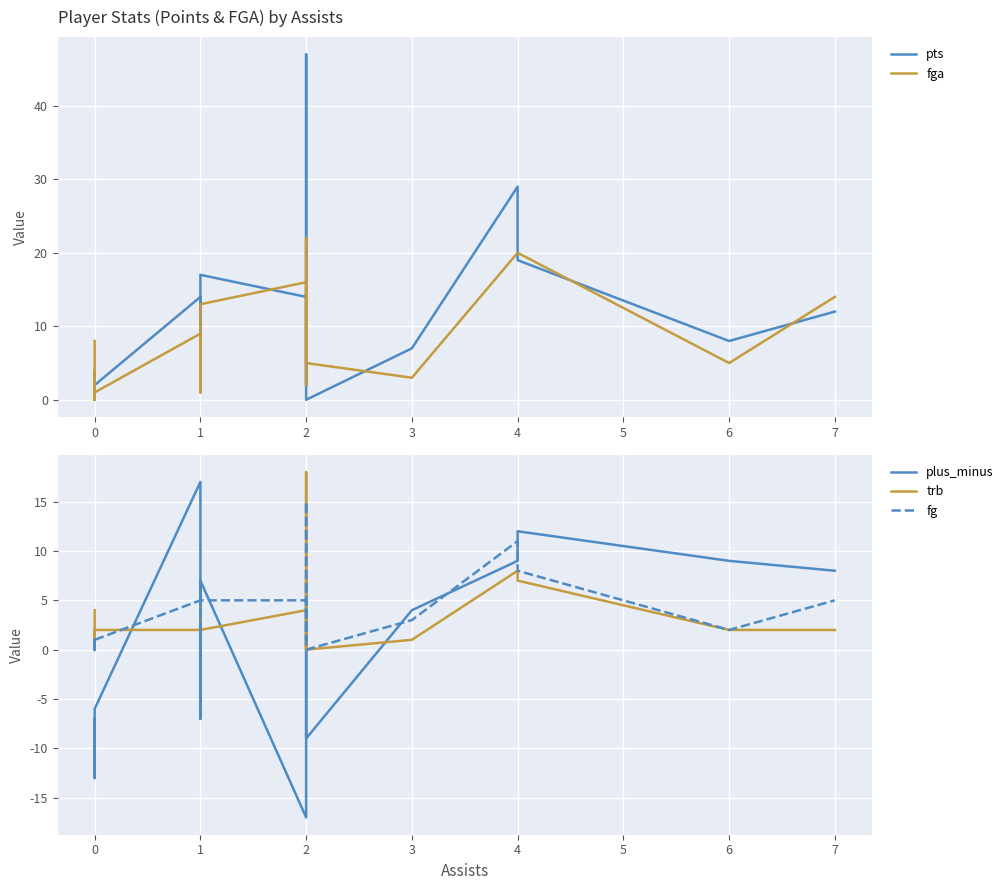

Which series changed the most between 0 and 1?

plus_minus